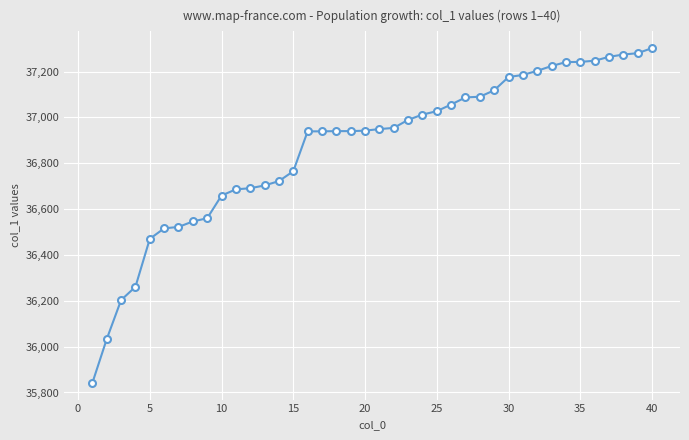

What is the greatest value displayed?

37302